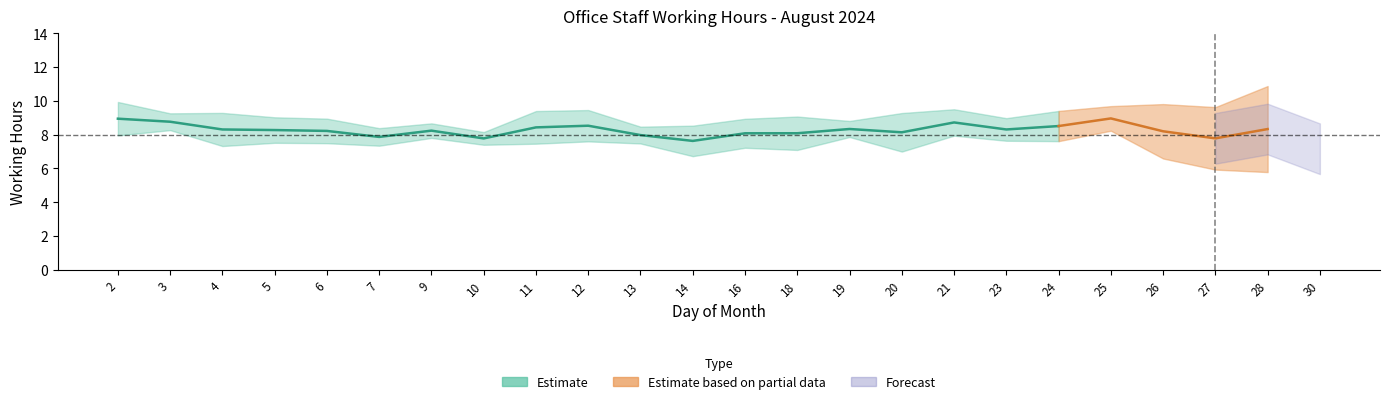

At which category does Irfan reach its first local peak?

5